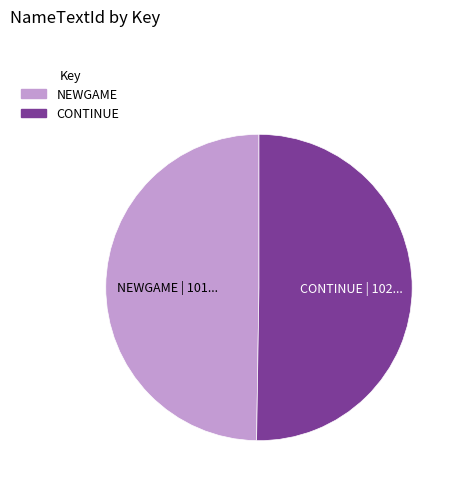

Approximately how many times larger is the value at CONTINUE compared to NEWGAME?

1.0